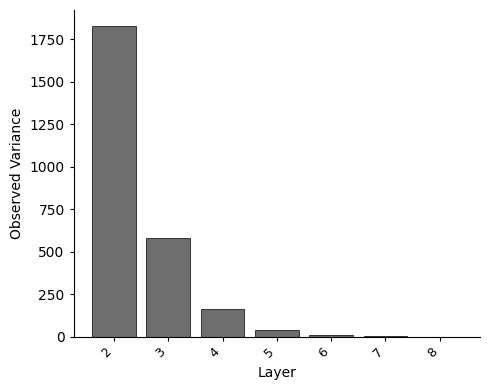

At which label is the value closest to 914?

3